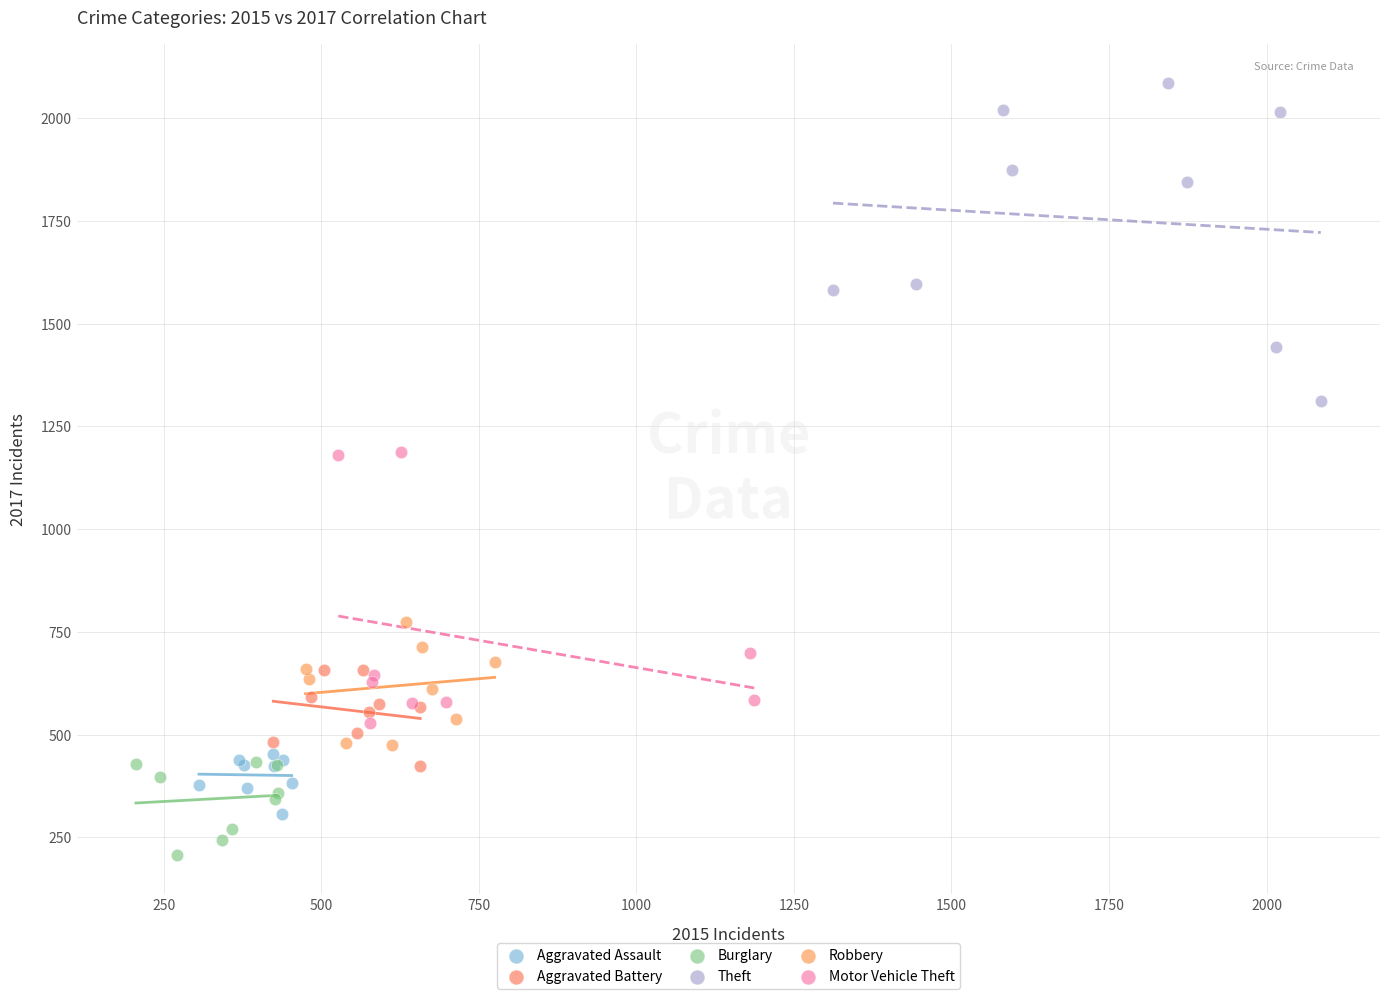

Which series reaches the minimum Y coordinate?

Burglary